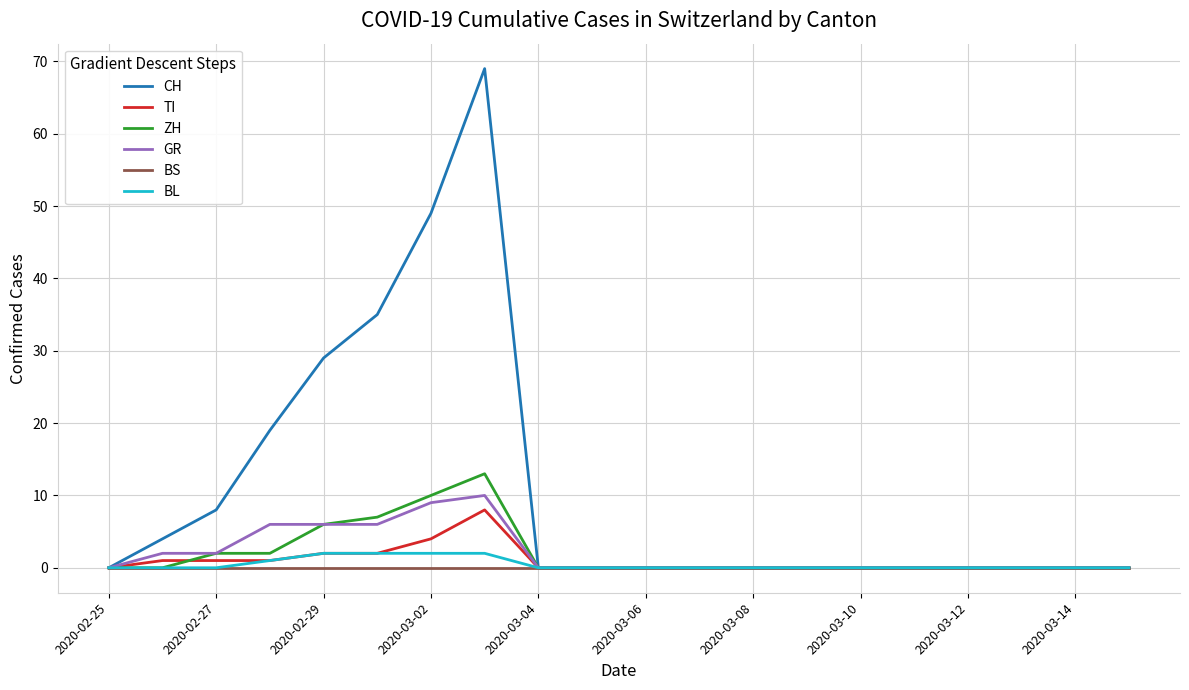

What is the greatest value displayed?

69